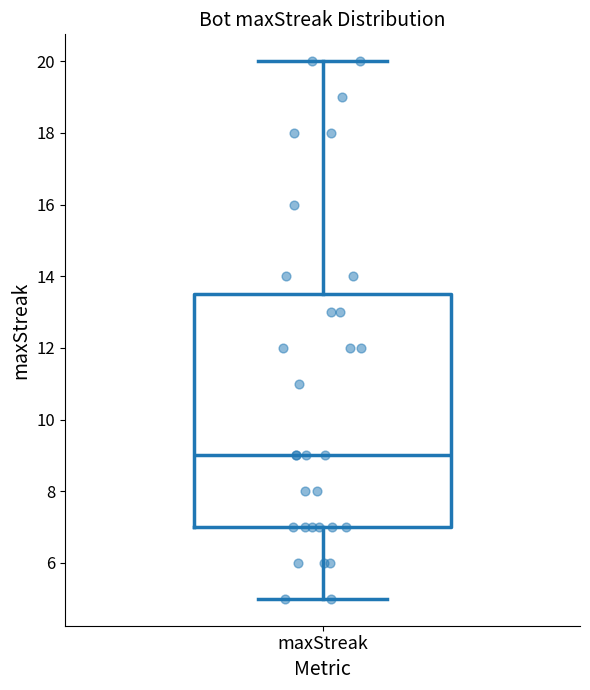

Read this box plot against the y-axis: the position of the median line, the range covered by the box, and the ends of both whiskers. The values are not printed on the chart, so give them approximately, as read against the axis.

median 9.0, box 7.0 to 13.6, whiskers 5.0 to 20.0